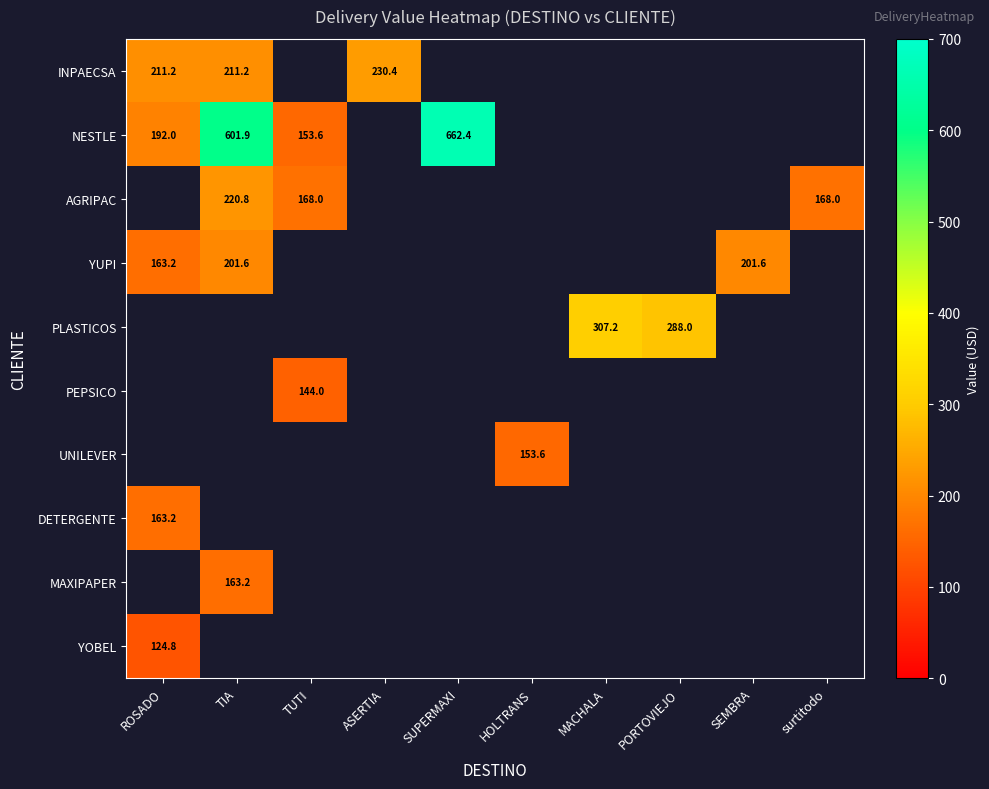

Is the value of AGRIPAC at TIA greater than the value of PLASTICOS at MACHALA?

No